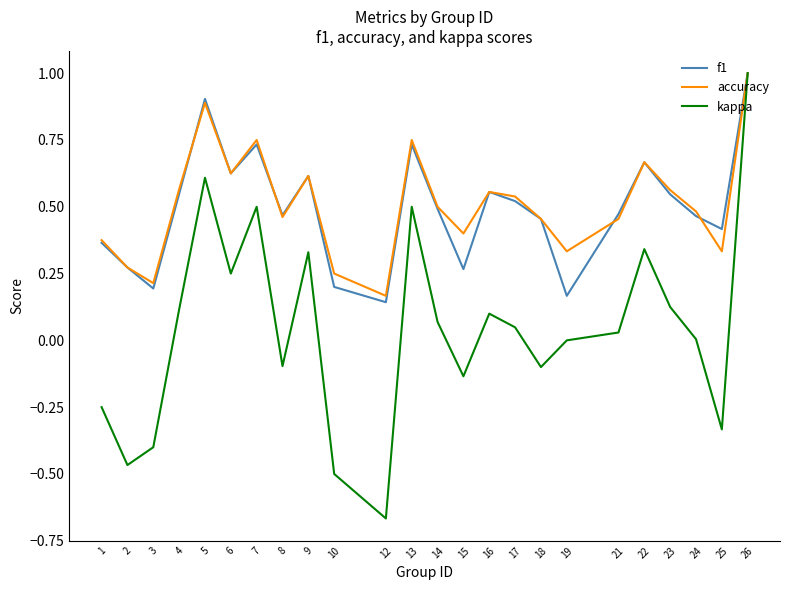

Between 5 and 17, which series saw the biggest shift?

kappa